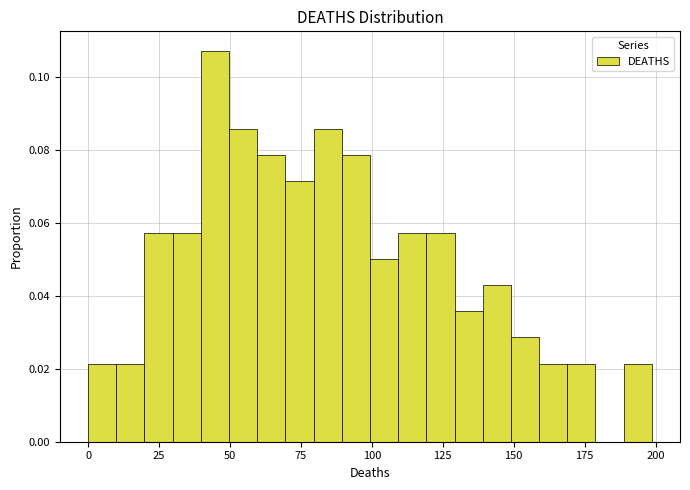

Around what value on the x-axis is the tallest bar? Give the approximate position of its centre, as read against the axis.

45